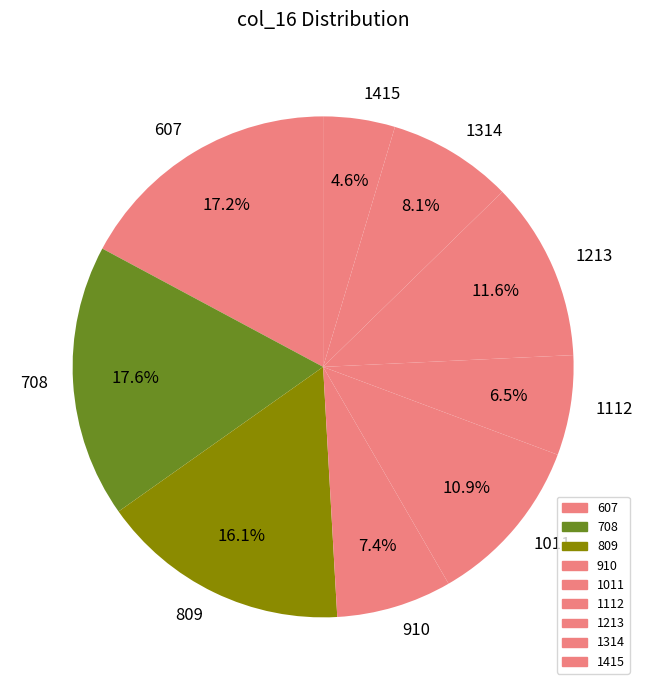

What percentage do 1314 and 809 together represent?

24.2%